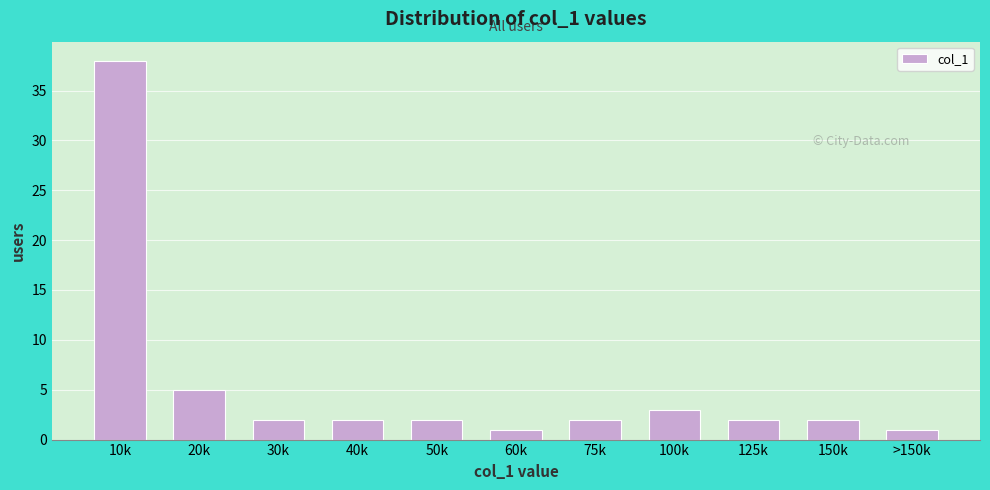

Reading left to right, extract all data points from this chart.

38	5	2	2	2	1	2	3	2	2	1